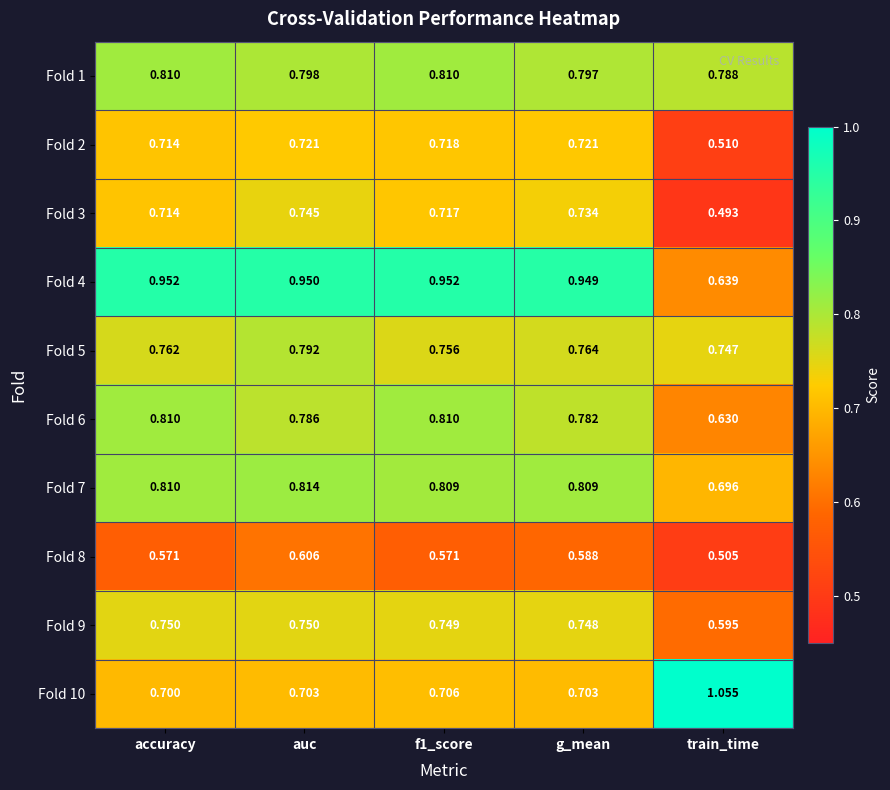

Which category has the lowest value in the Fold 9 series?

train_time